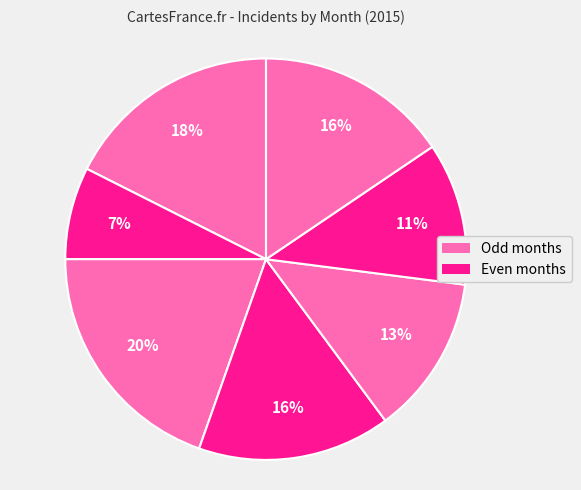

Is there a majority slice in this chart?

No